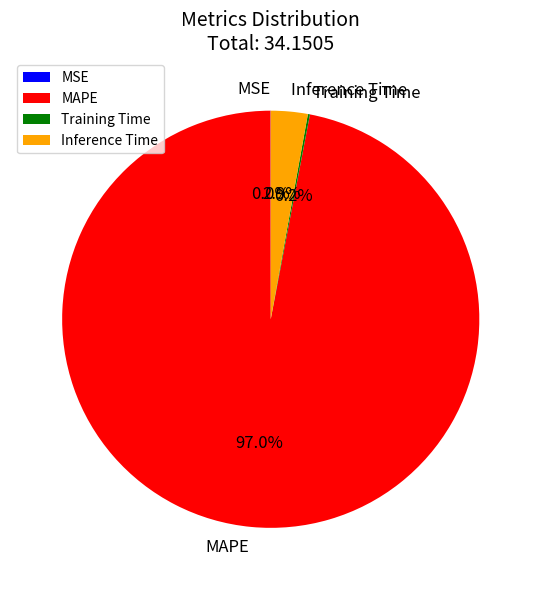

Which category accounts for the majority?

MAPE